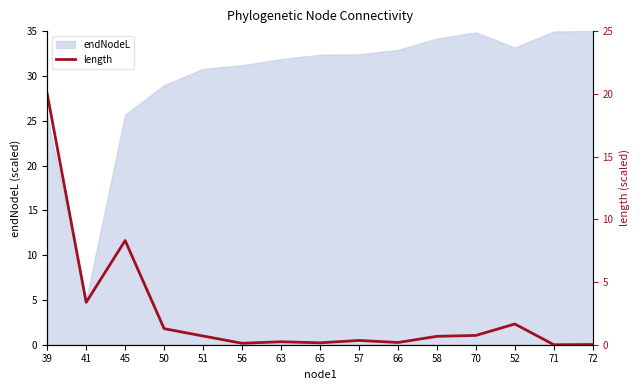

The value of endNodeL at 58 is 34.2. True or false?

True